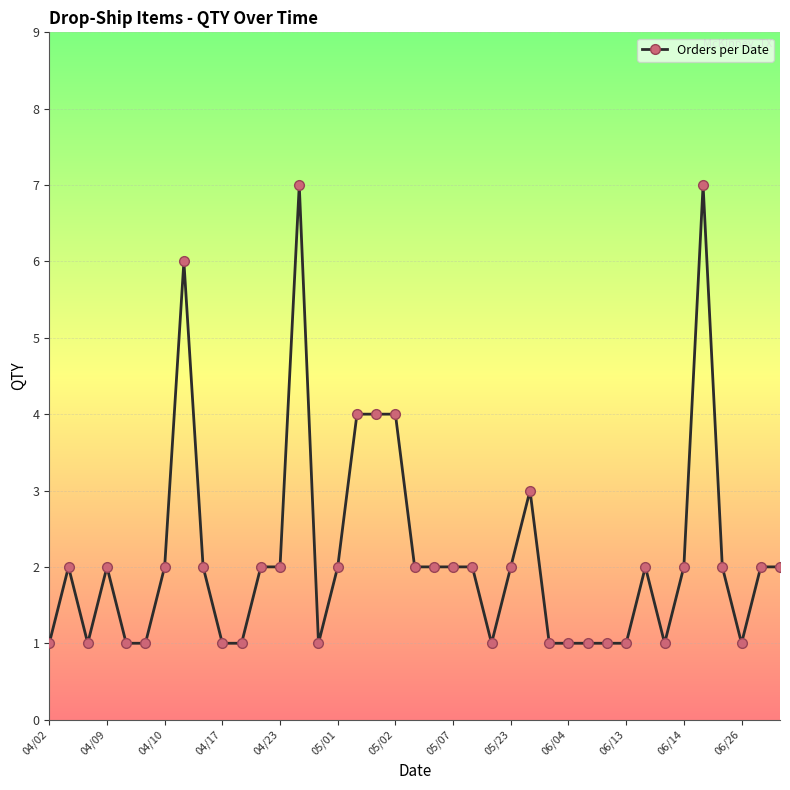

What is the value of the 15th point from the left?

1